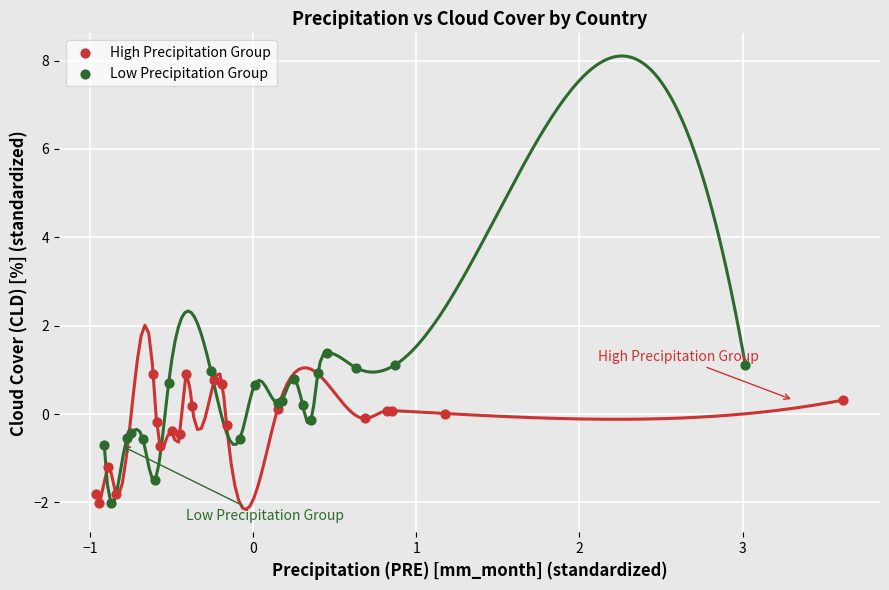

What are all the series names shown in the legend?

High Precipitation Group, Low Precipitation Group